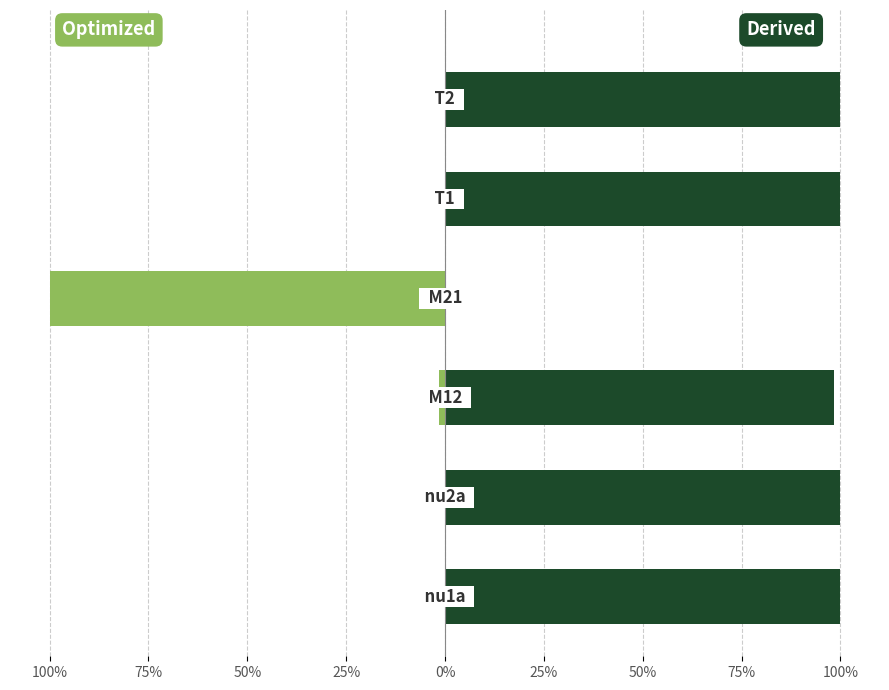

Between 75% and 25%, which is larger?

25%